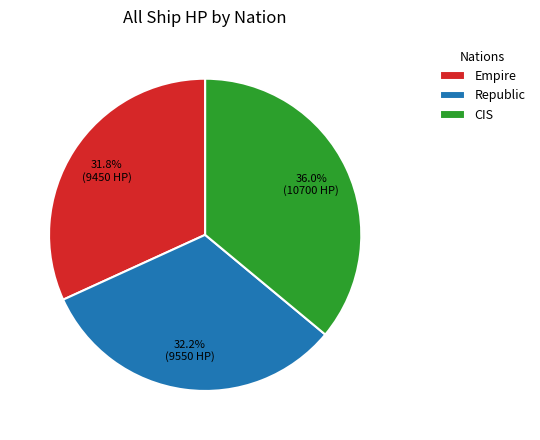

What percentage is the Empire slice, to the nearest percent?

32%